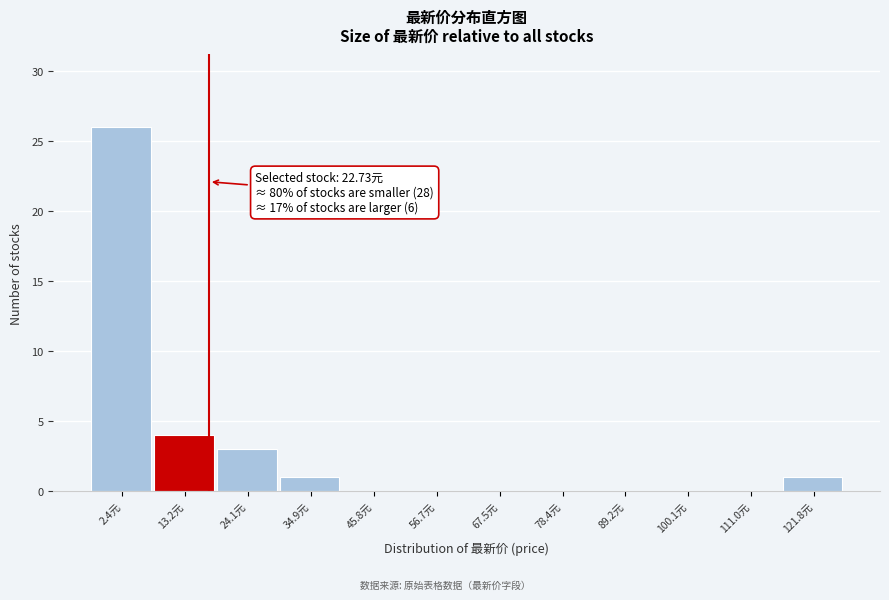

Reading left to right, what are all the values shown in this chart?

2.4元=26	13.2元=4	24.1元=3	34.9元=1	45.8元=0	56.7元=0	67.5元=0	78.4元=0	89.2元=0	100.1元=0	111.0元=0	121.8元=1